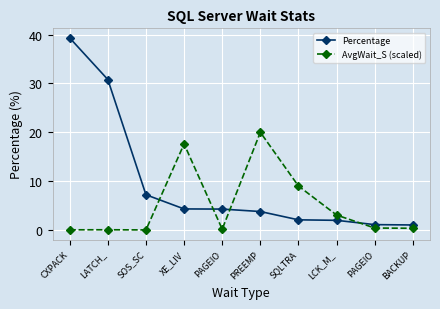

What is the label of the 10th point from the left?

BACKUP